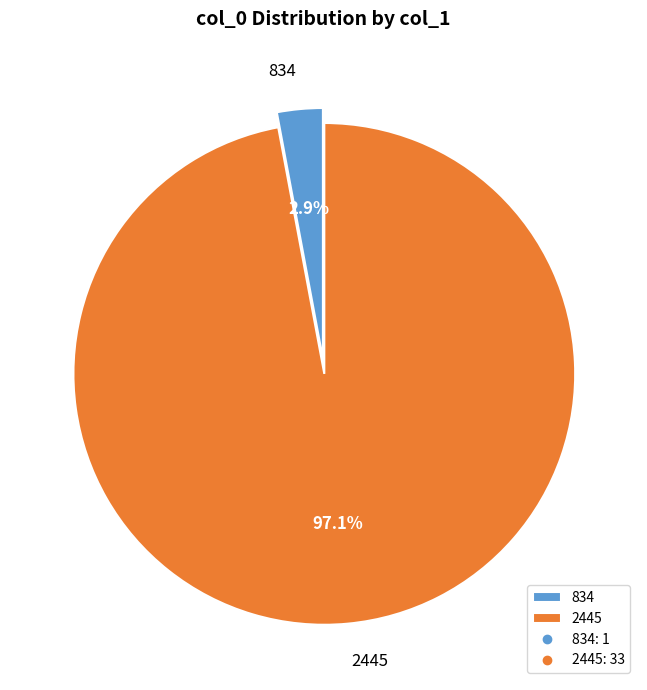

Does any single category account for the majority?

Yes